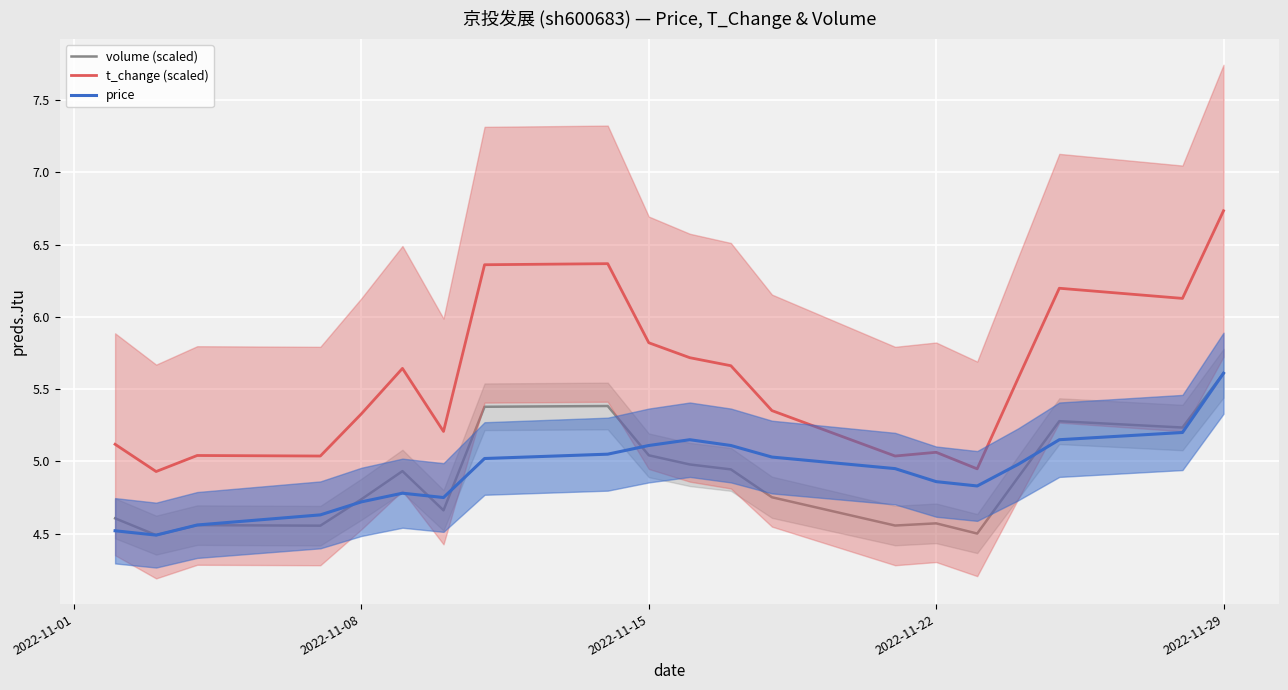

How many lines are shown in the chart?

3